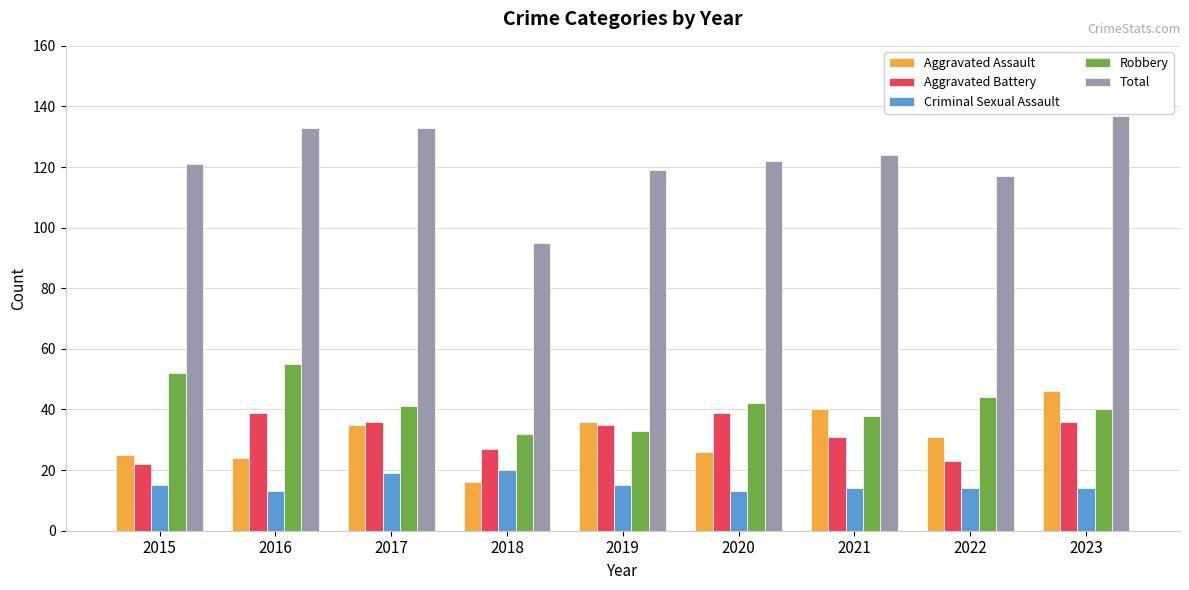

How many bars are there in total?

45